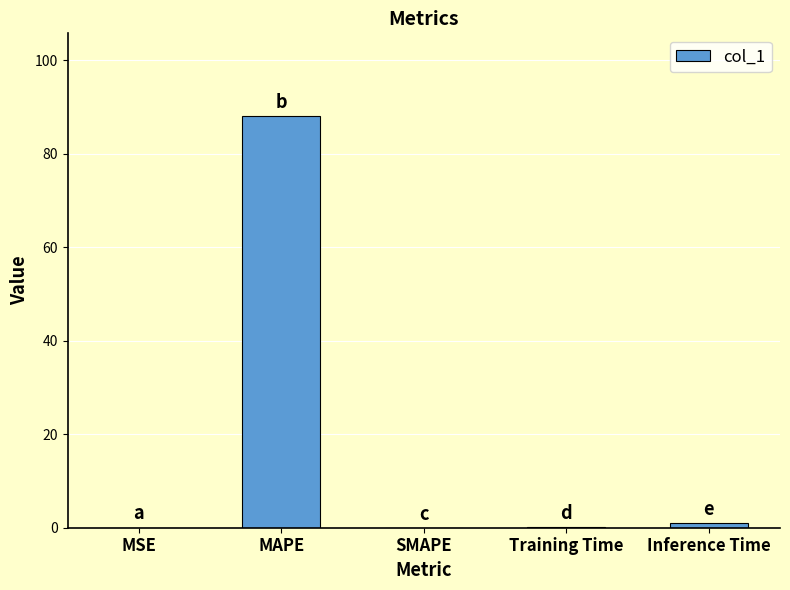

What is the sum of the values at MAPE and Inference Time?

89.1